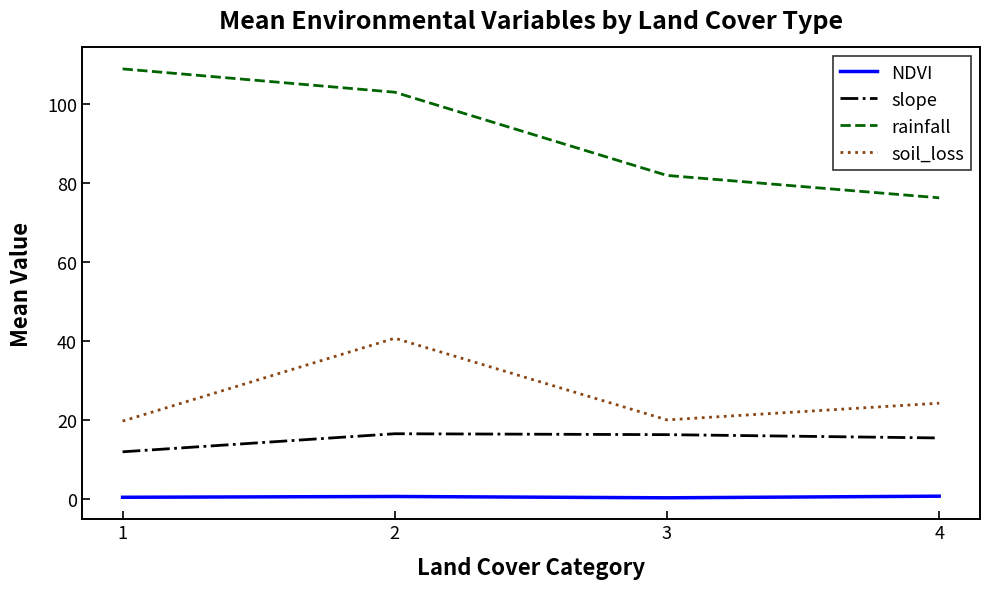

Is this an area chart (filled region under the line)?

No